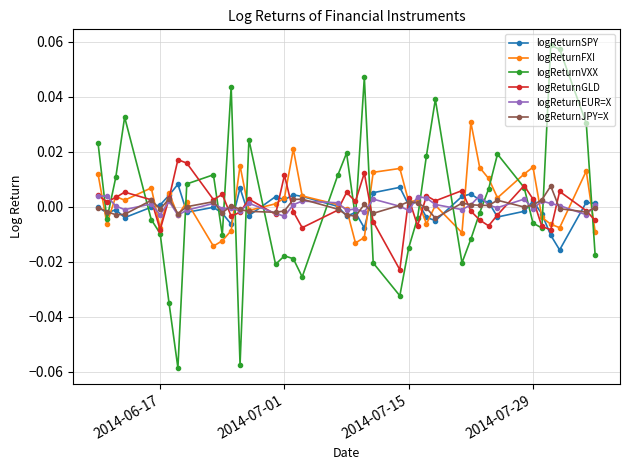

How many values in the logReturnFXI series are below 0?

16